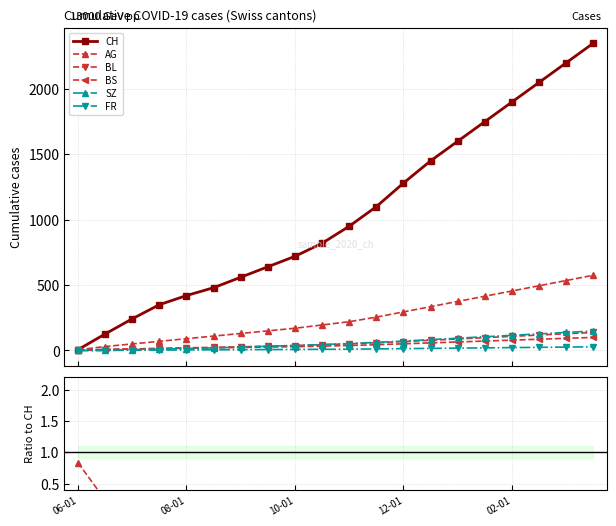

What is the sum of all CH values?

20994.0